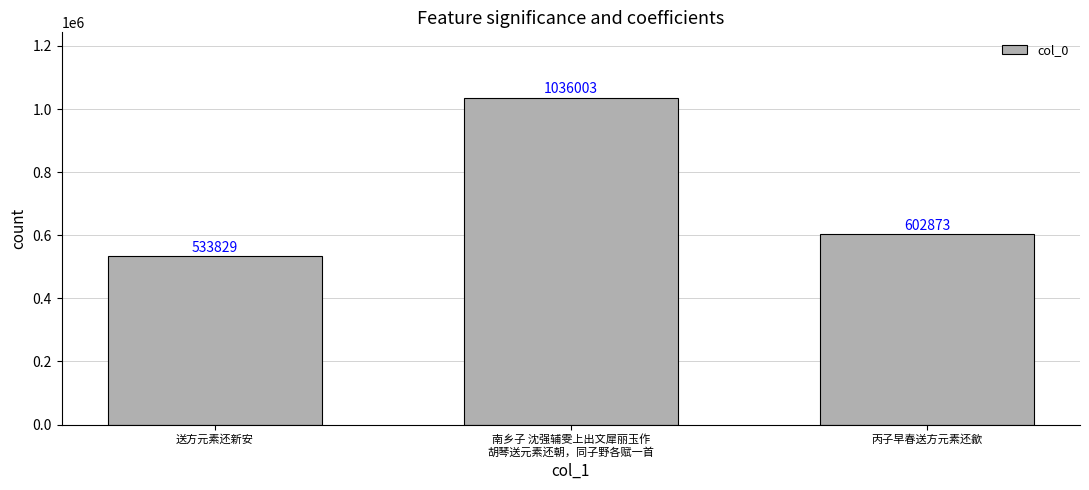

Which has a higher value, 南乡子 沈强辅雯上出文犀丽玉作
胡琴送元素还朝，同子野各赋一首 or 丙子早春送方元素还歙?

南乡子 沈强辅雯上出文犀丽玉作
胡琴送元素还朝，同子野各赋一首